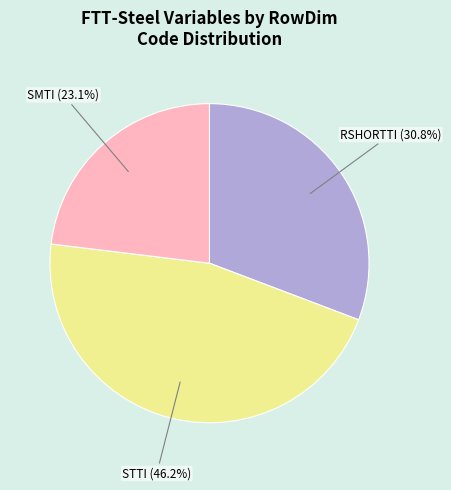

Does any single category account for the majority?

No